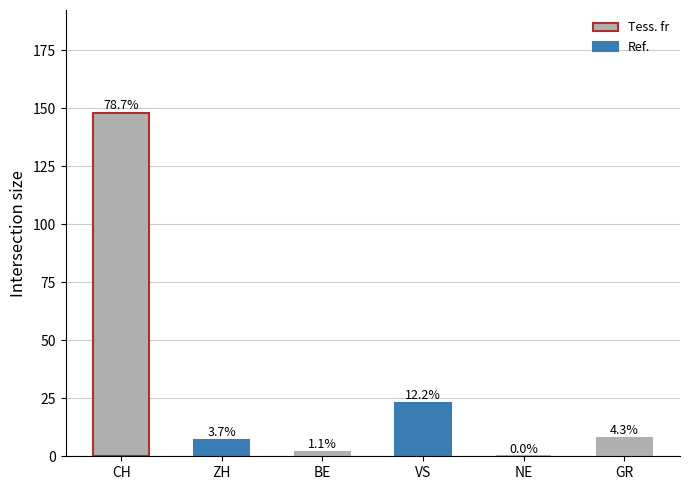

What is the value of the 4th bar from the left?

23